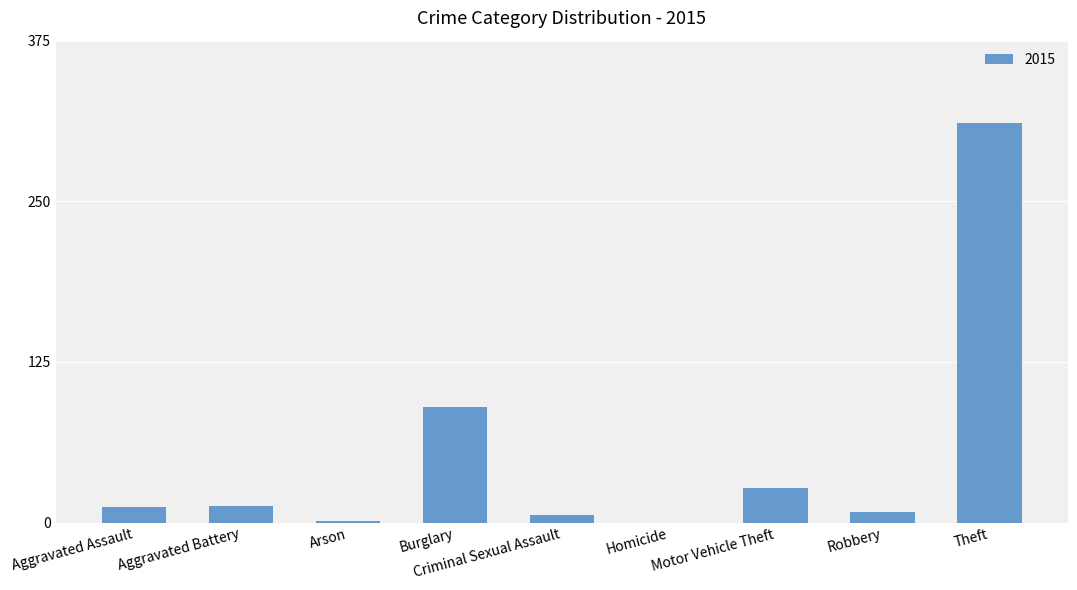

What value does the data have at Theft, to the nearest 50?

300